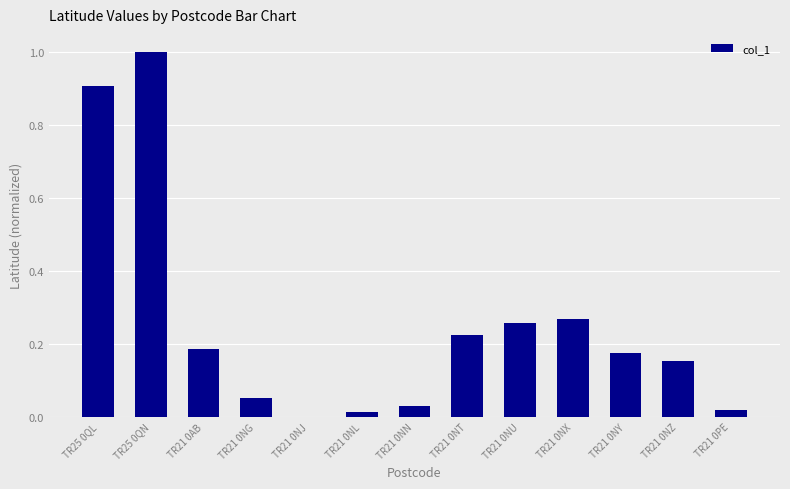

Is it true that the value at TR21 0NJ is 0.6?

False